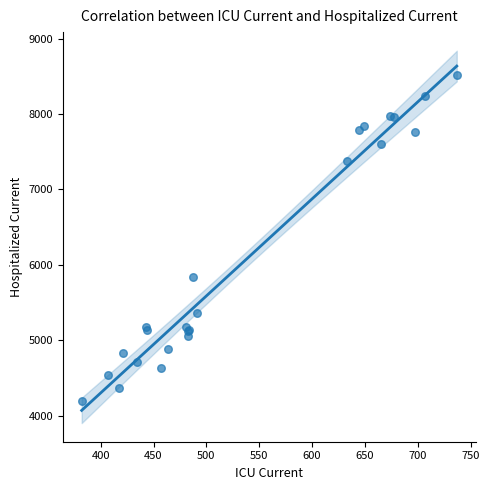

What Y value in the scatter plot is closest to 6357?

5831